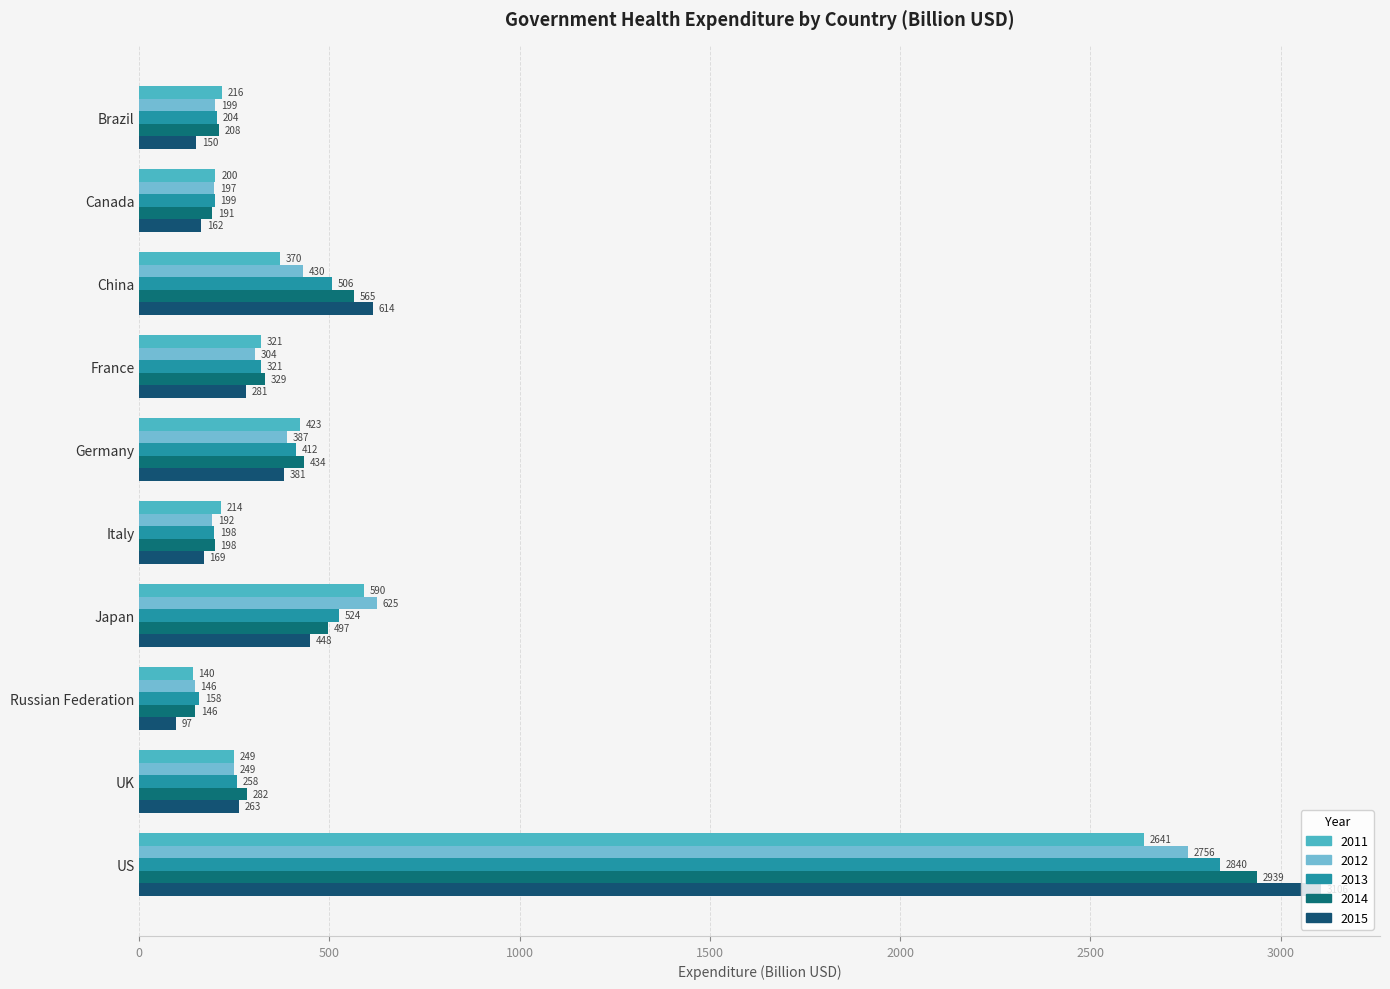

The value of 2015 at Germany is 381.3. True or false?

True